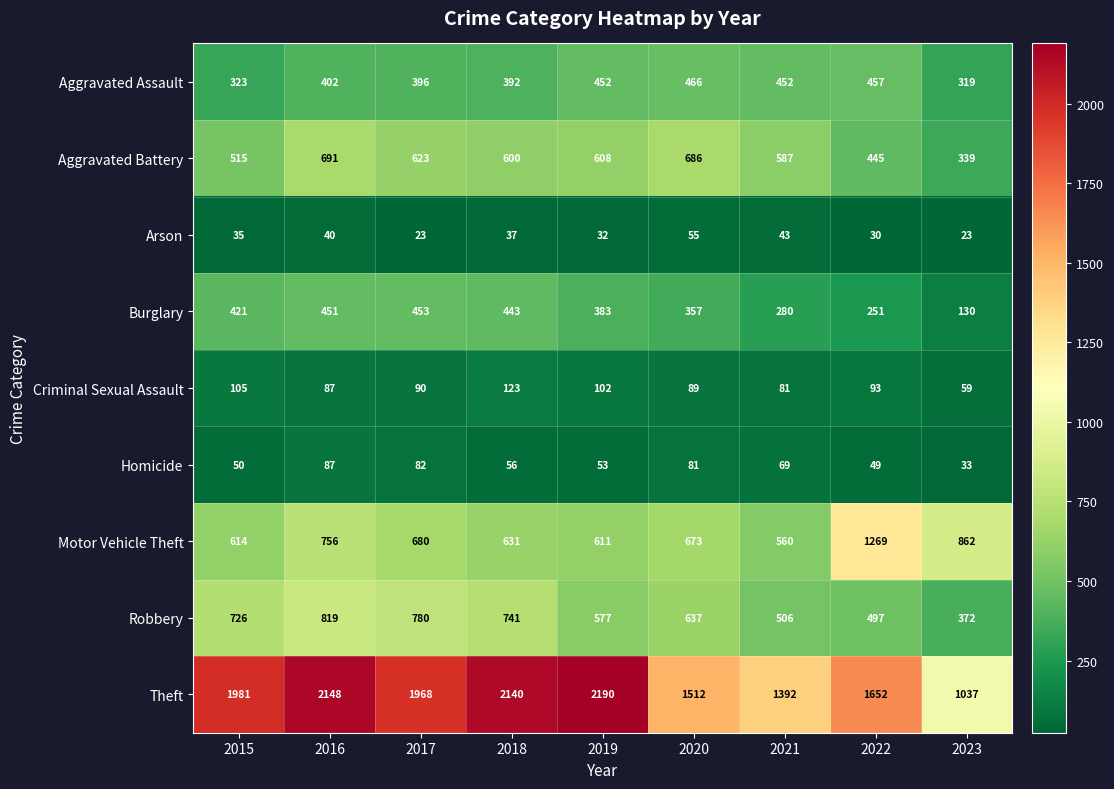

Is it true that Burglary equals 336 at 2022?

False